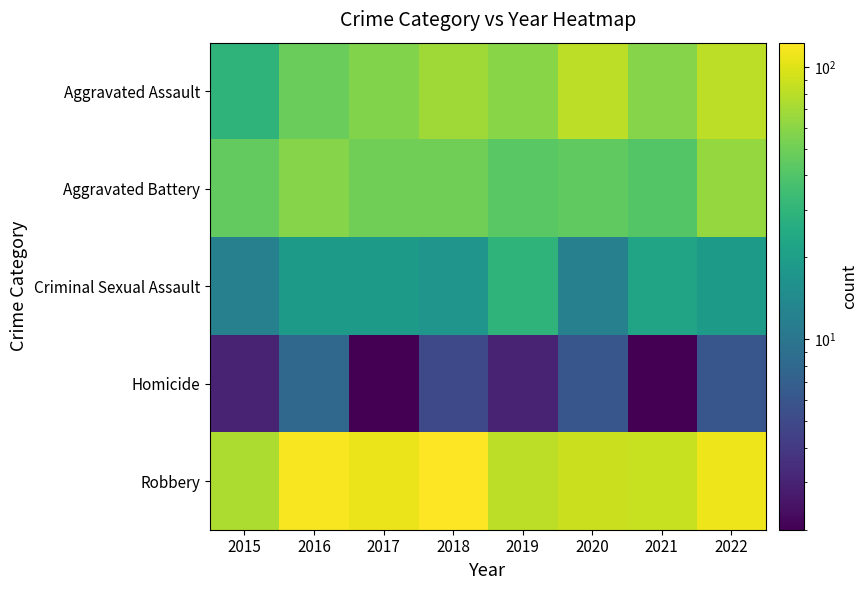

Reading left to right, transcribe all the data shown in this chart.

Aggravated Assault: 2015=29	2016=48	2017=56	2018=68	2019=59	2020=82	2021=58	2022=82
Aggravated Battery: 2015=46	2016=58	2017=50	2018=50	2019=43	2020=45	2021=41	2022=64
Criminal Sexual Assault: 2015=12	2016=19	2017=19	2018=17	2019=29	2020=12	2021=22	2022=19
Homicide: 2015=3	2016=8	2017=2	2018=5	2019=3	2020=6	2021=2	2022=6
Robbery: 2015=74	2016=118	2017=109	2018=123	2019=81	2020=88	2021=87	2022=110